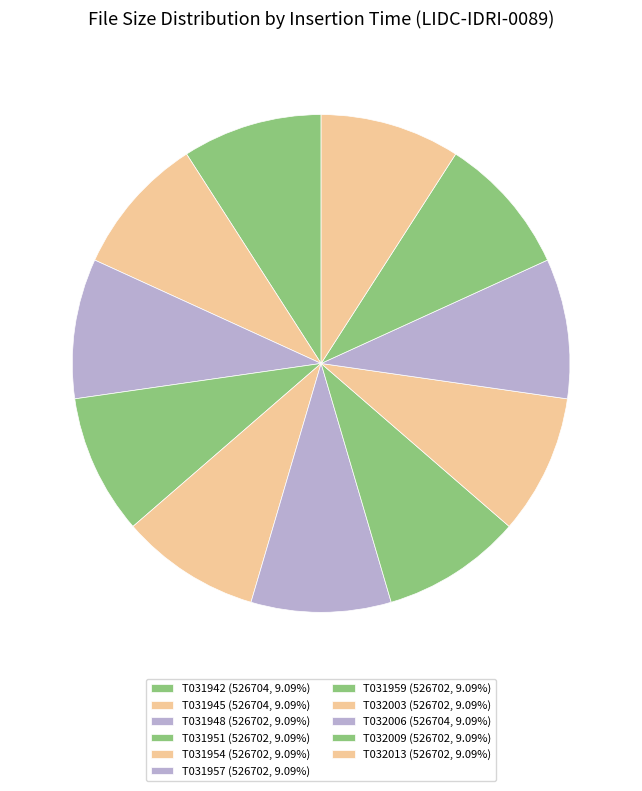

What is the smallest slice in the pie chart?

20150930T031948